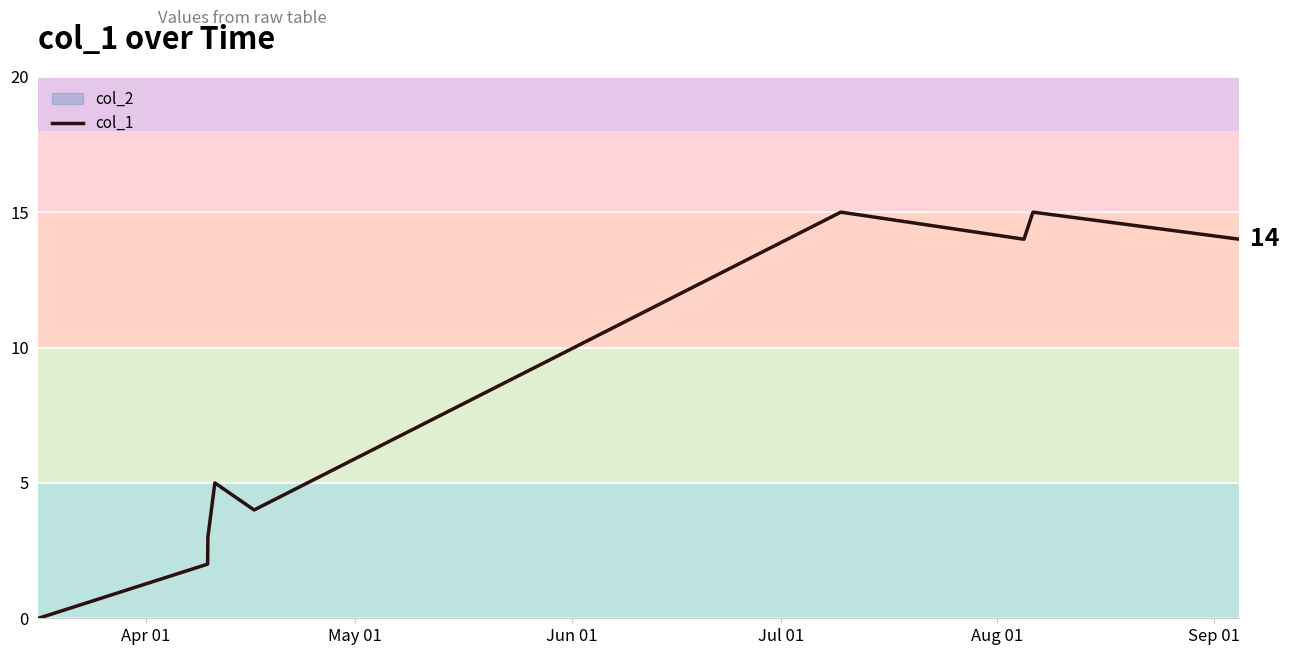

Is it true that the value at May 01 is 3?

False